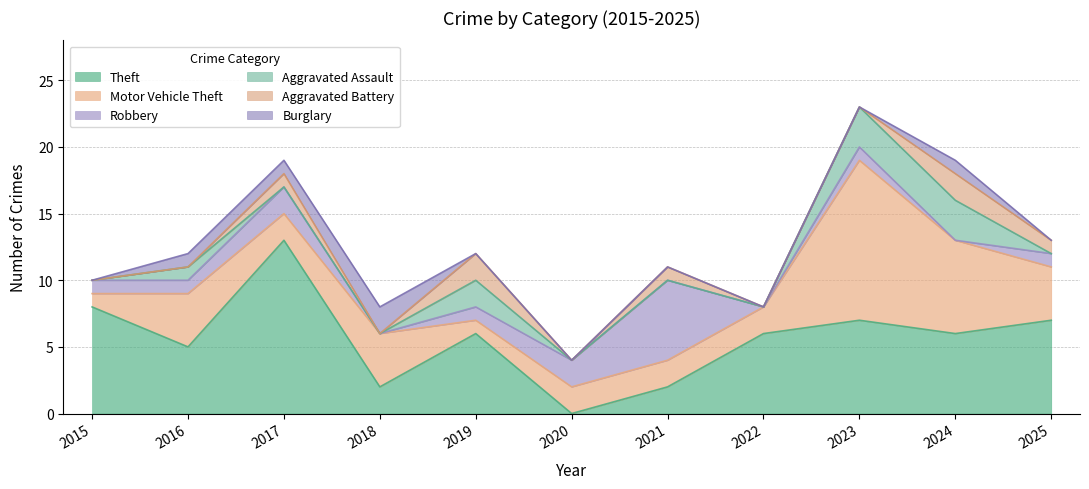

Is it true that Aggravated Assault equals -2 at 2025?

False